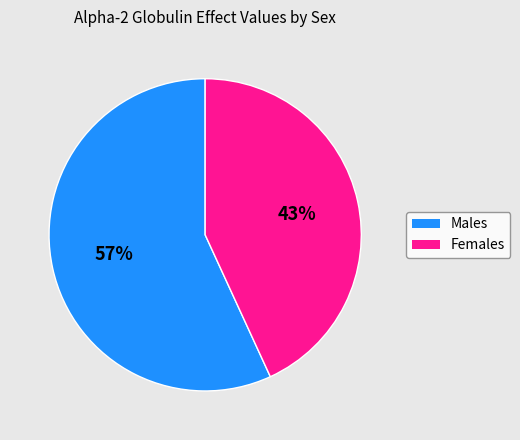

Does any single category account for the majority?

Yes